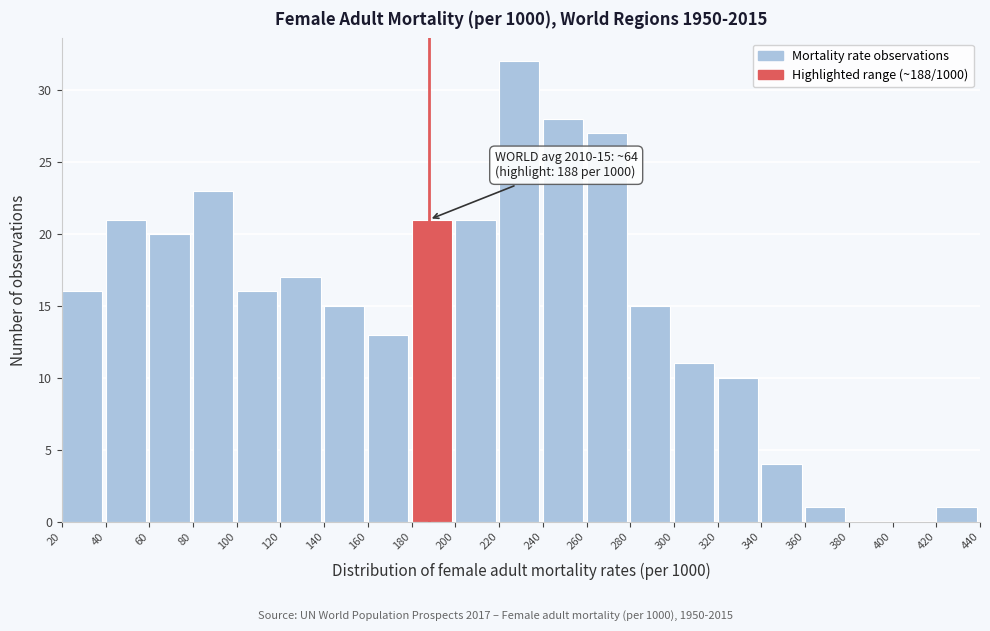

Which range on the x-axis has the tallest bar?

220 to 240